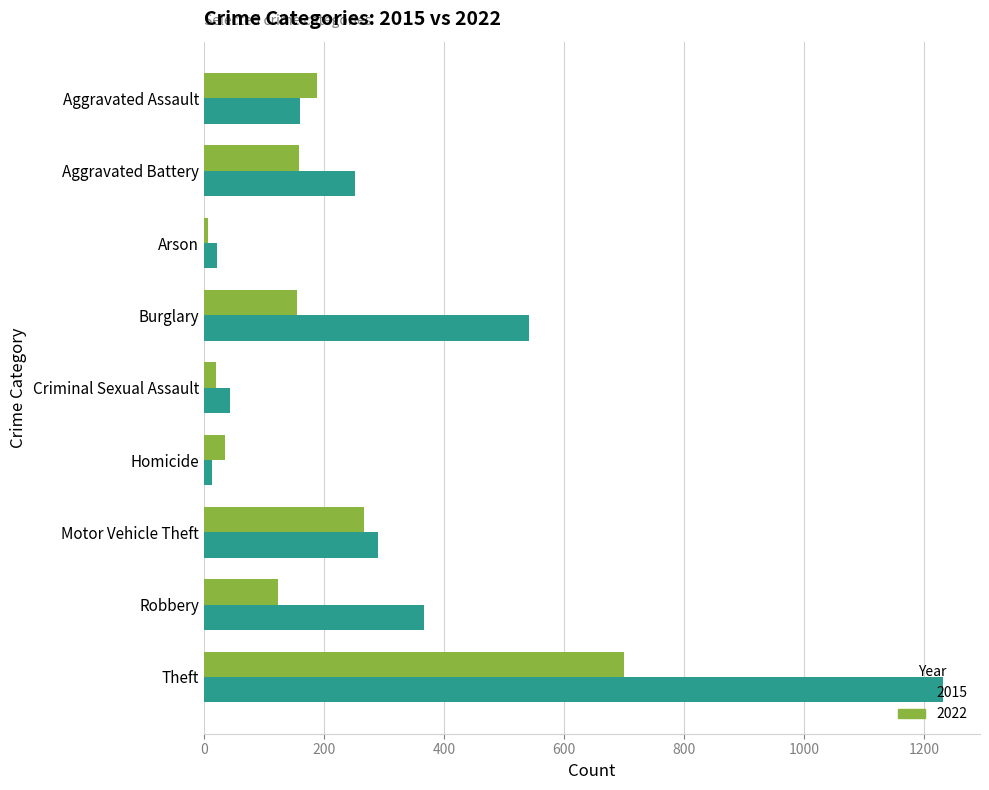

What are all the series names shown in the legend?

2015, 2022